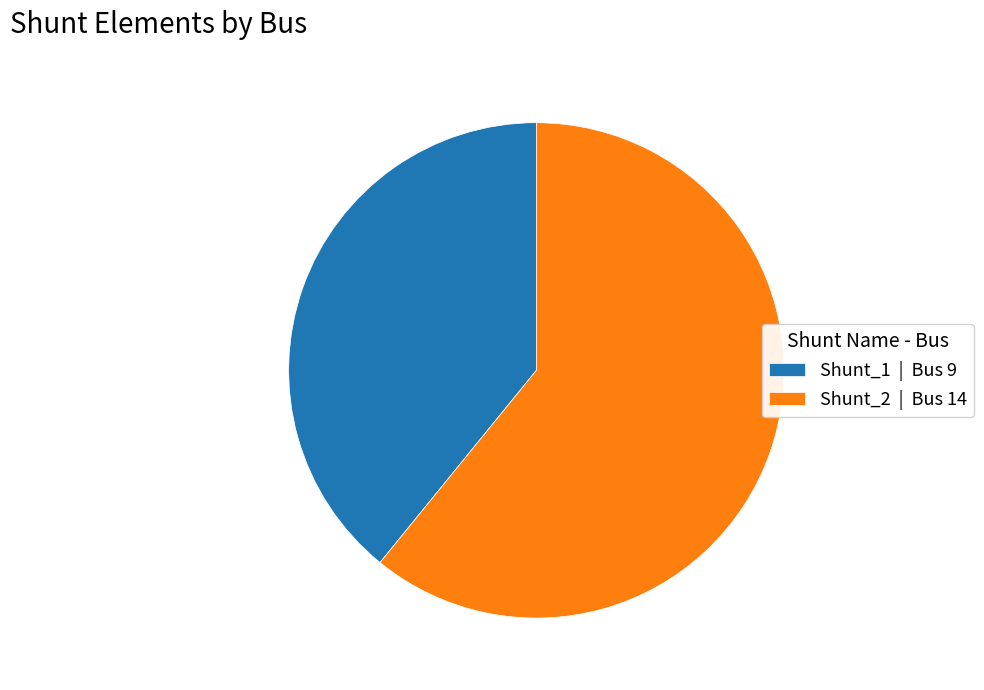

Is Shunt_2 the majority of the pie?

Yes